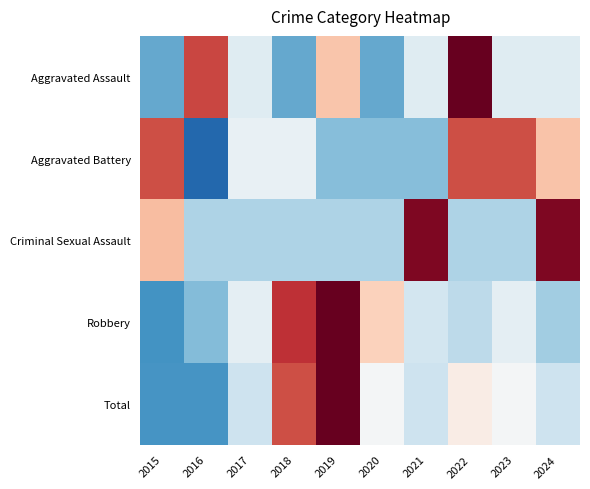

Reading left to right, transcribe all the data shown in this chart.

Aggravated Assault: 2015=-1.0	2016=1.3	2017=-0.2	2018=-1.0	2019=0.6	2020=-1.0	2021=-0.2	2022=2.1	2023=-0.2	2024=-0.2
Aggravated Battery: 2015=1.3	2016=-1.6	2017=-0.1	2018=-0.1	2019=-0.9	2020=-0.9	2021=-0.9	2022=1.3	2023=1.3	2024=0.6
Criminal Sexual Assault: 2015=0.6	2016=-0.6	2017=-0.6	2018=-0.6	2019=-0.6	2020=-0.6	2021=1.9	2022=-0.6	2023=-0.6	2024=1.9
Robbery: 2015=-1.2	2016=-0.9	2017=-0.2	2018=1.5	2019=2.1	2020=0.5	2021=-0.4	2022=-0.5	2023=-0.2	2024=-0.7
Total: 2015=-1.2	2016=-1.2	2017=-0.4	2018=1.3	2019=2.2	2020=-0.0	2021=-0.4	2022=0.2	2023=-0.0	2024=-0.4